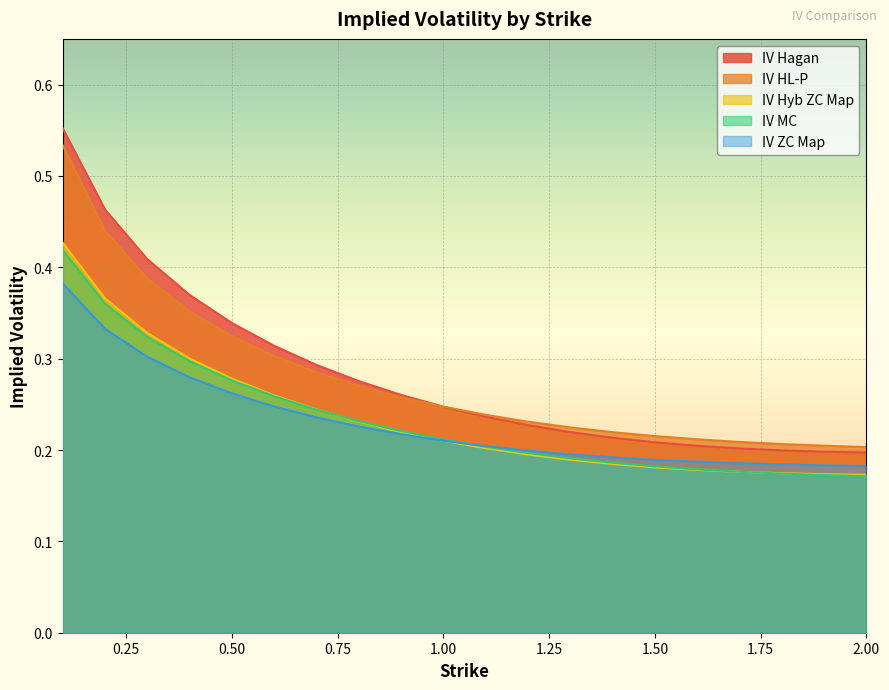

How many lines are shown in the chart?

5